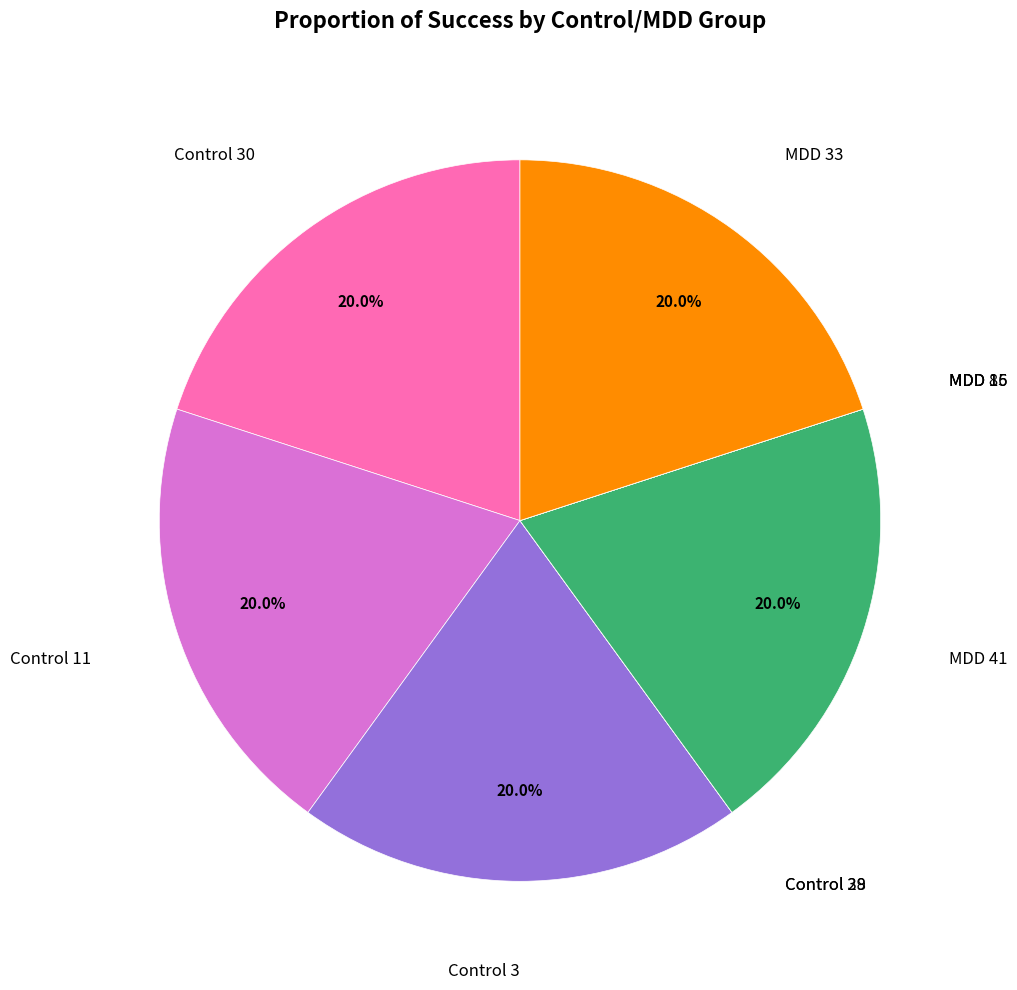

Is there any slice that represents more than half of the pie?

No